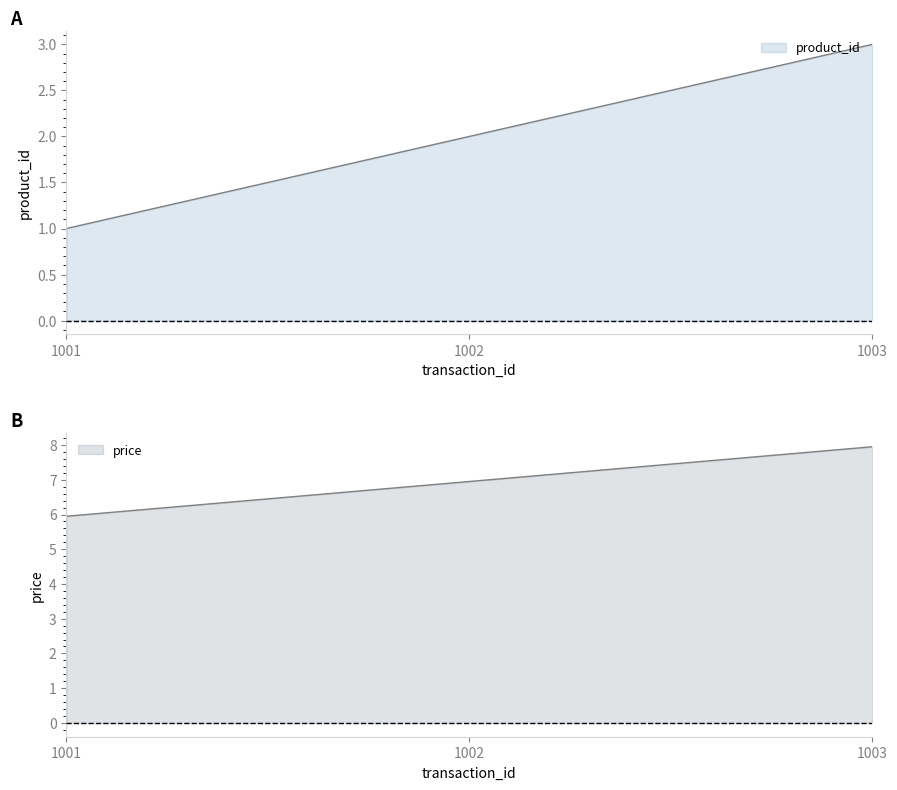

What is the difference between the maximum and second lowest values in the product_id series?

1.0